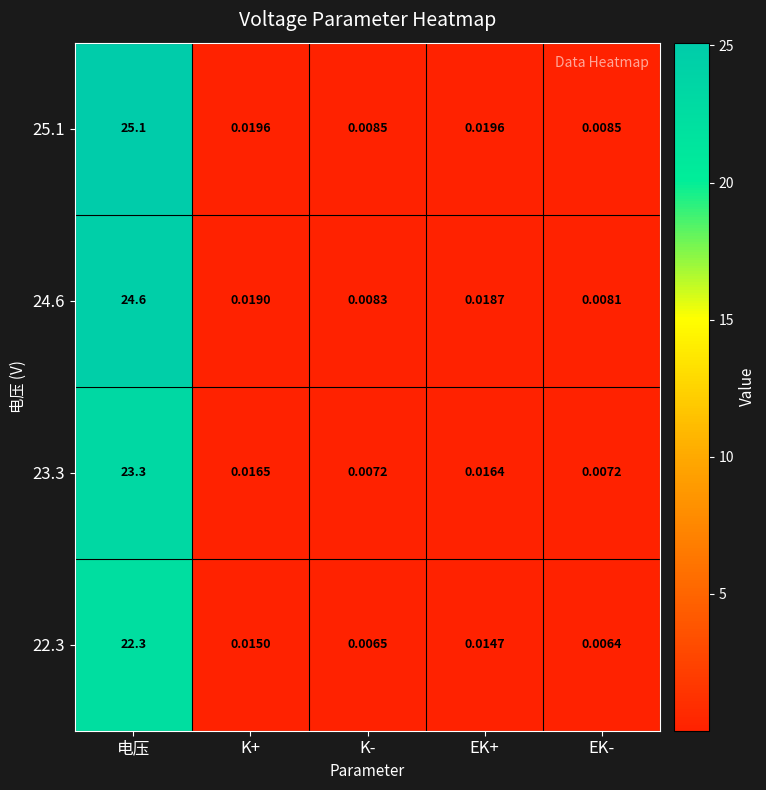

What is the spread (max minus min) of values at 电压?

2.8